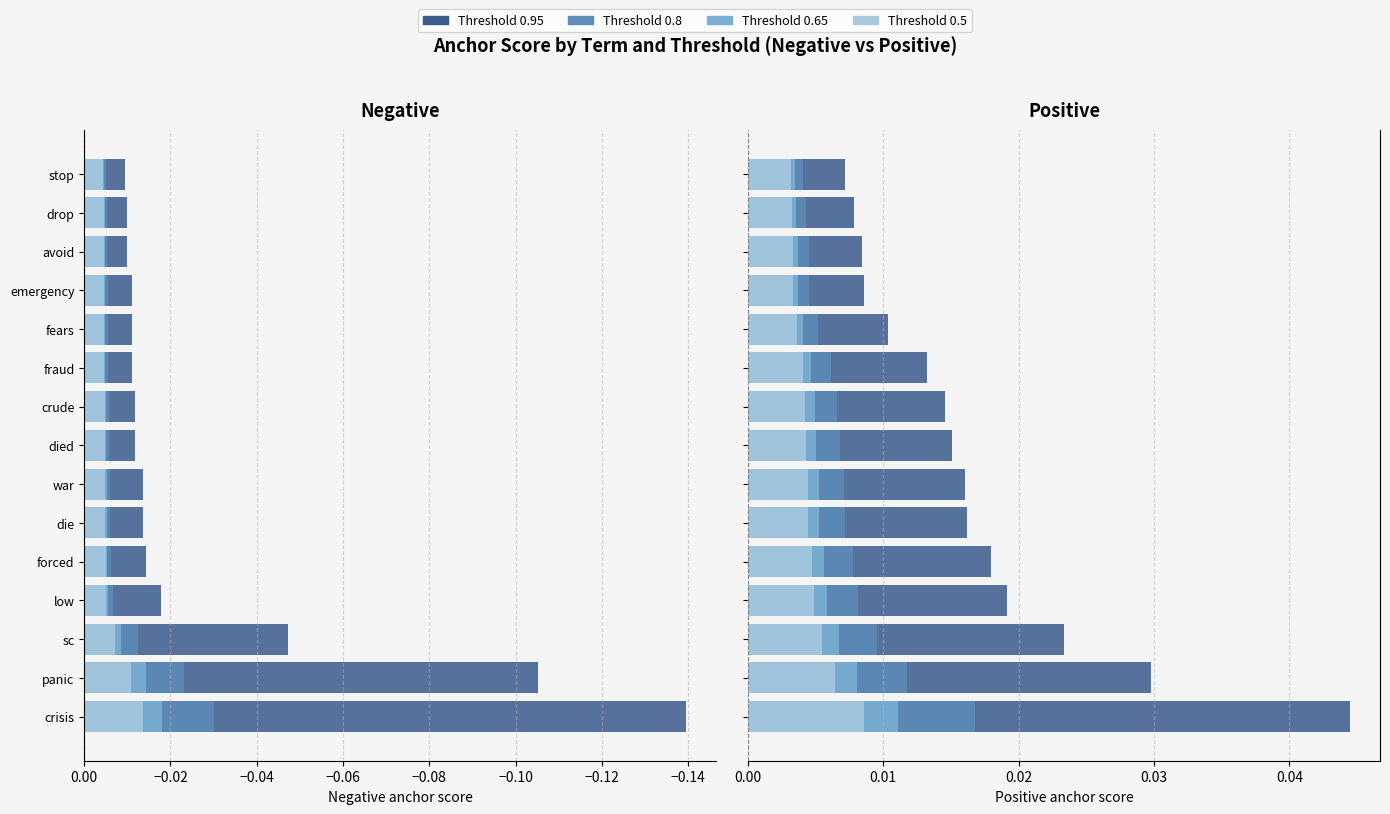

Which series has the widest spread of values?

0.95-negative